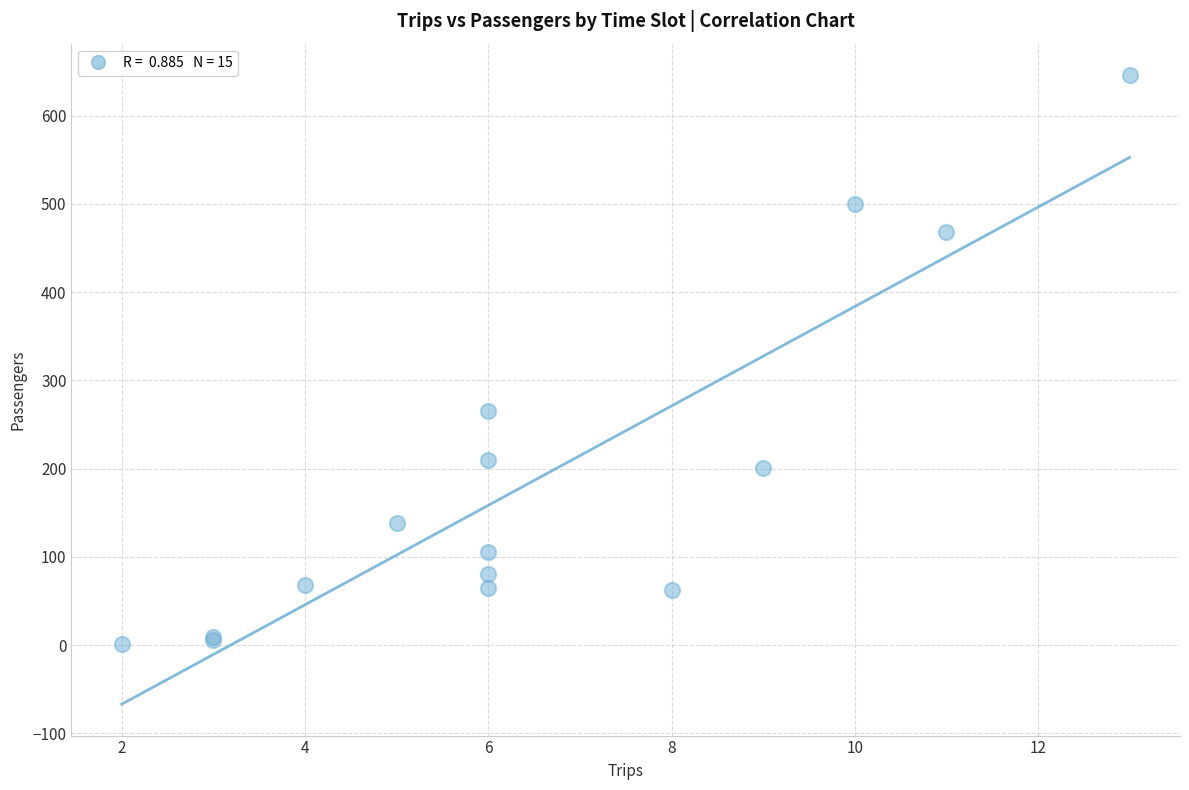

What Y value in the scatter plot is closest to 323?

265